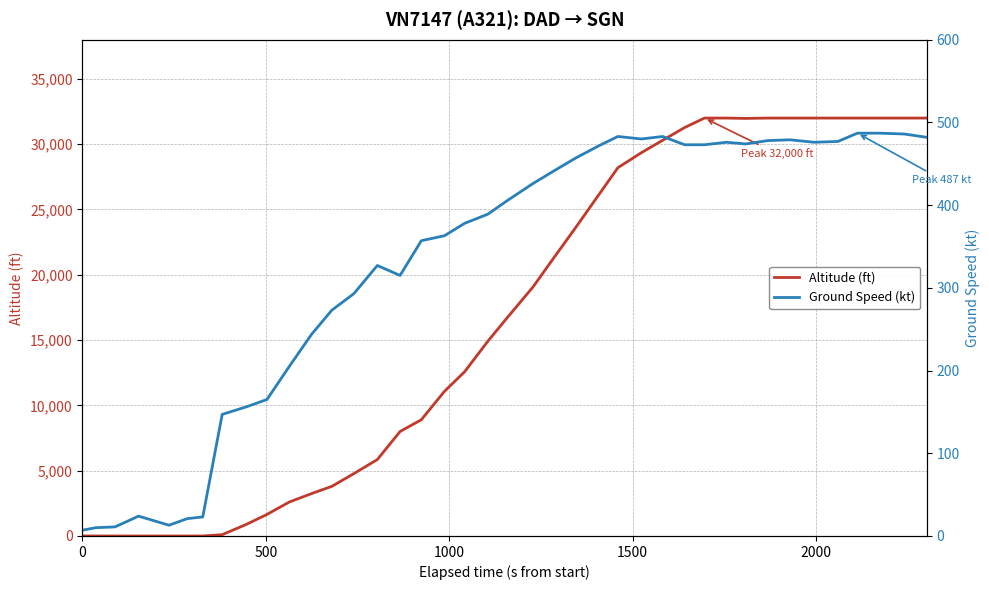

Which series has the largest total across all categories?

Altitude (ft)